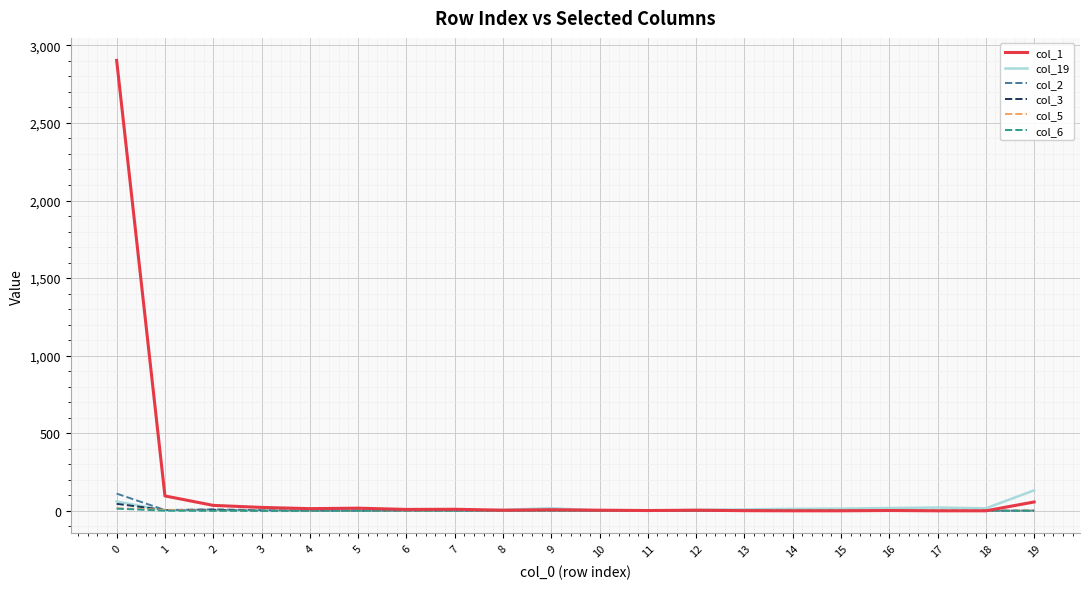

Which series has the largest total across all categories?

col_1